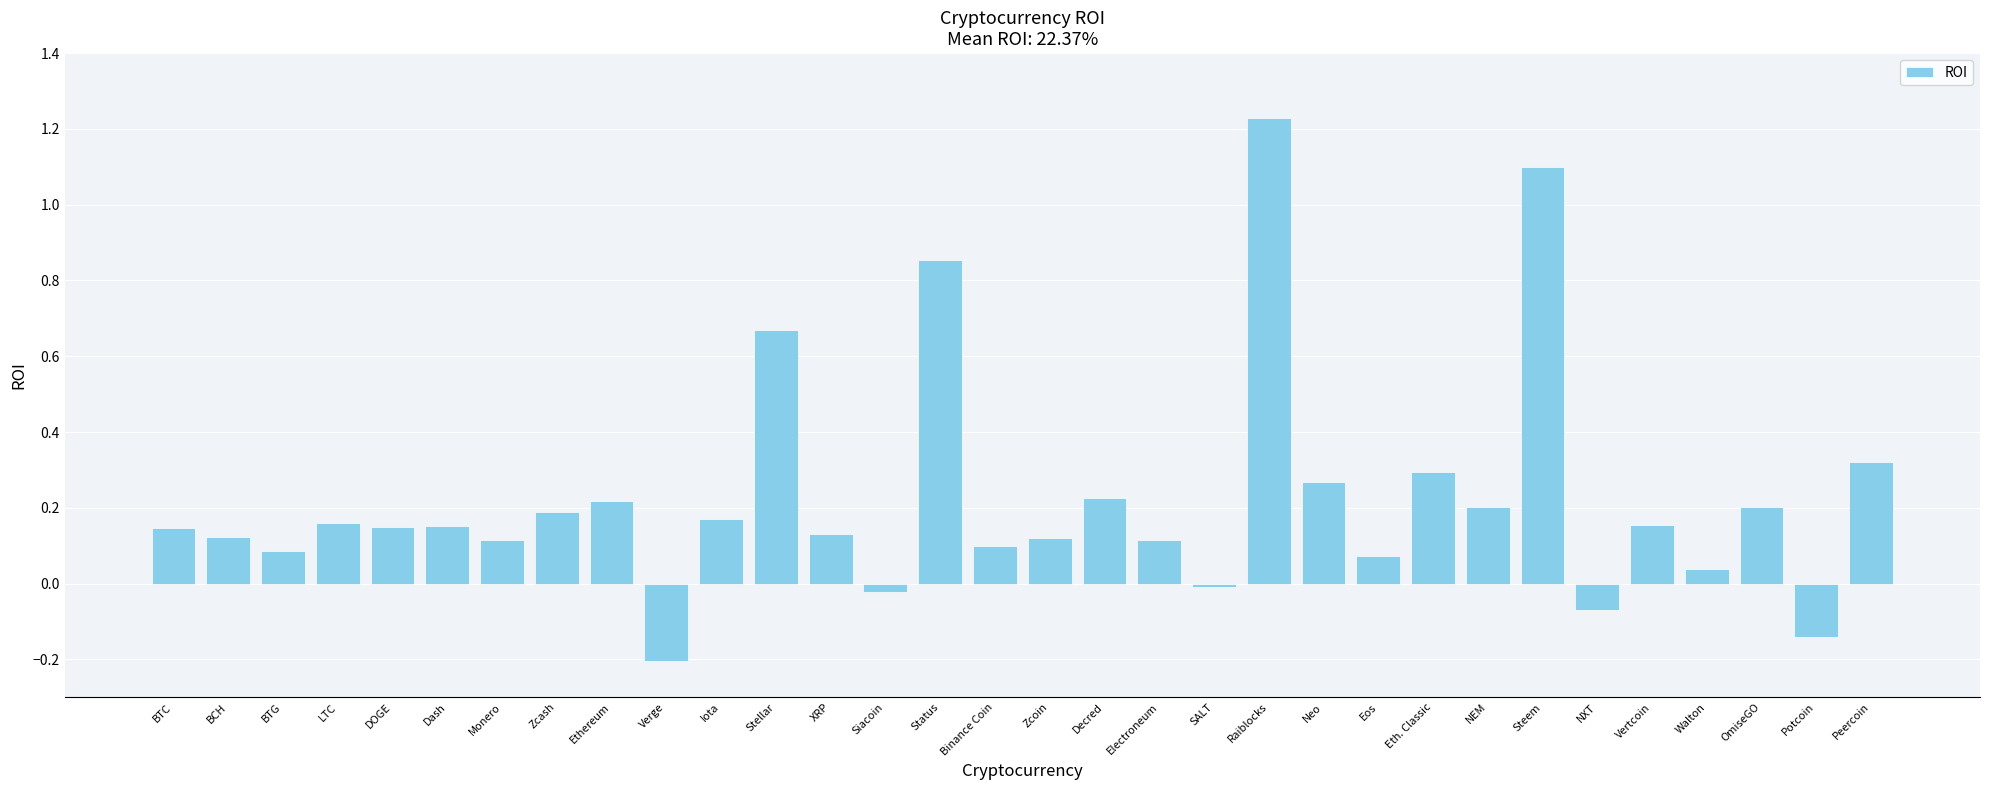

Between Monero and OmiseGO, which is larger?

OmiseGO